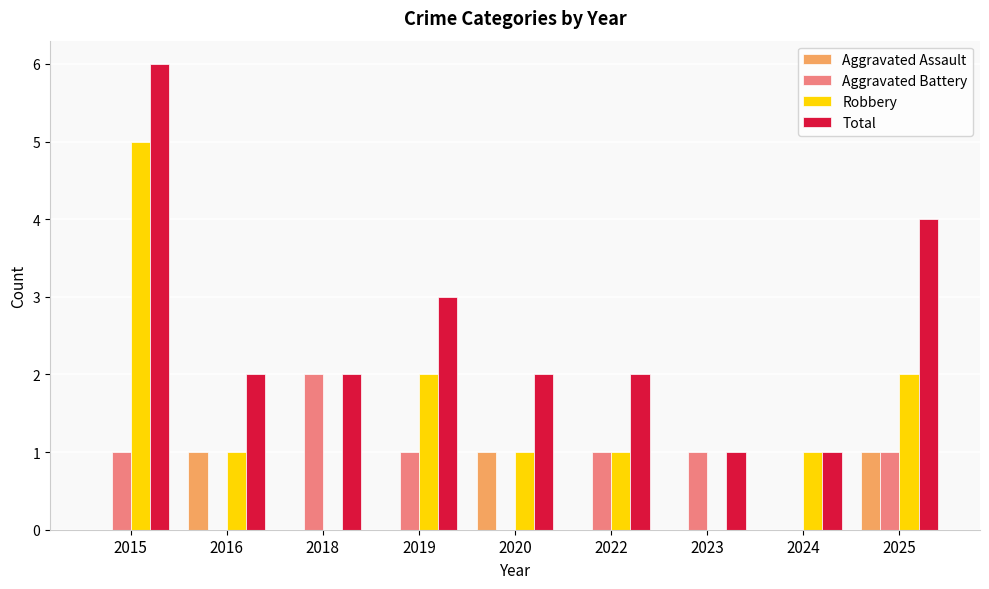

True or false: Robbery has a value of 1 at 2024.

True